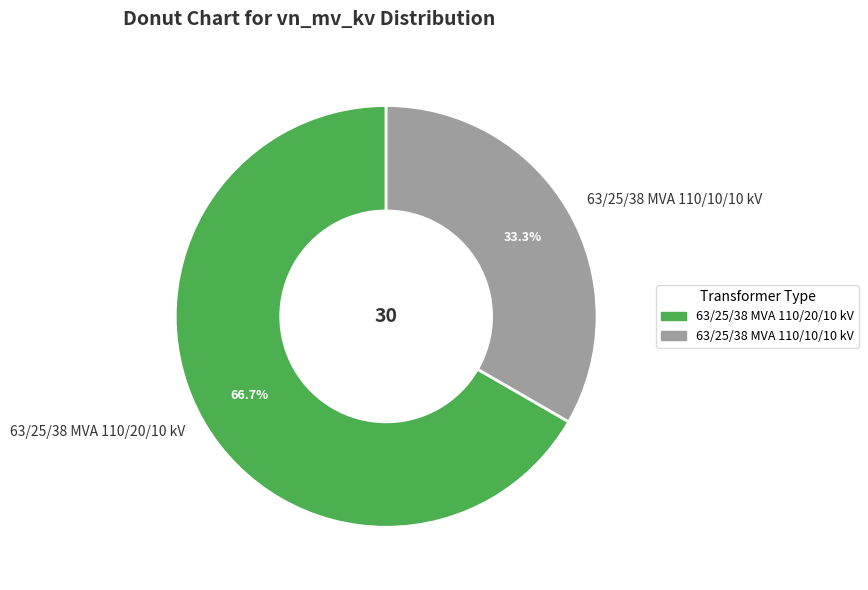

What portion of the pie excludes 63/25/38 MVA 110/20/10 kV?

33.3%